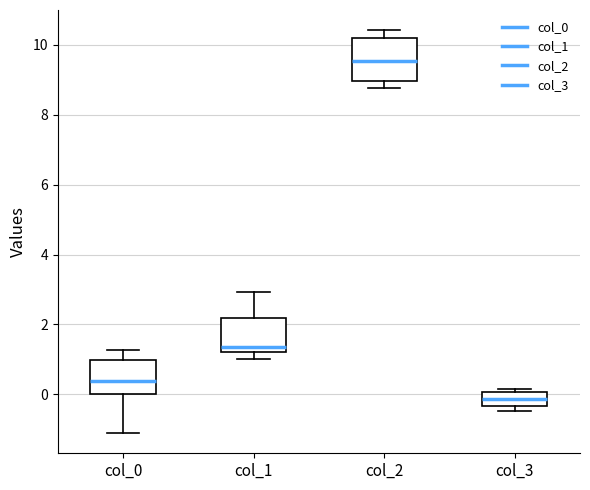

Which box has the lowest median line?

col_3